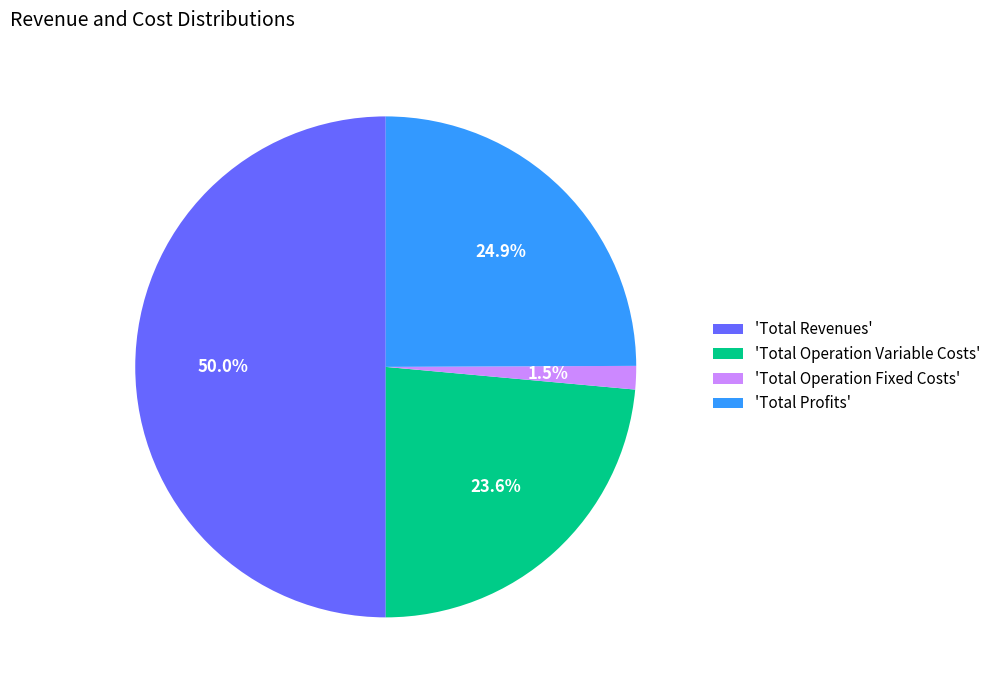

Rank the categories by value from lowest to highest.

'Total Operation Fixed Costs', 'Total Operation Variable Costs', 'Total Profits', 'Total Revenues'